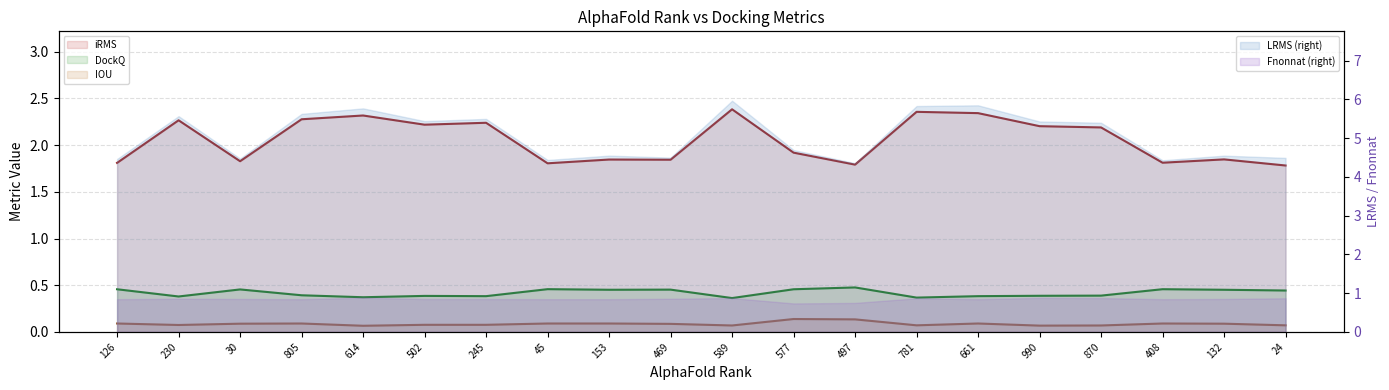

How many interior local peaks does the iRMS series have?

7